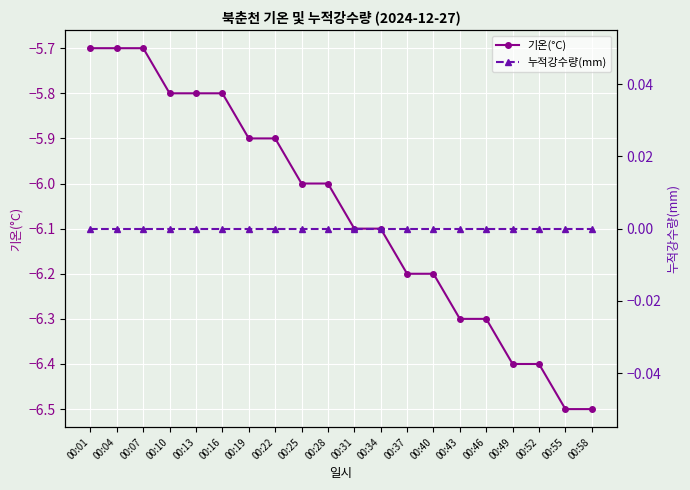

What is the difference between the second highest and minimum values in the 기온(°C) series?

0.8